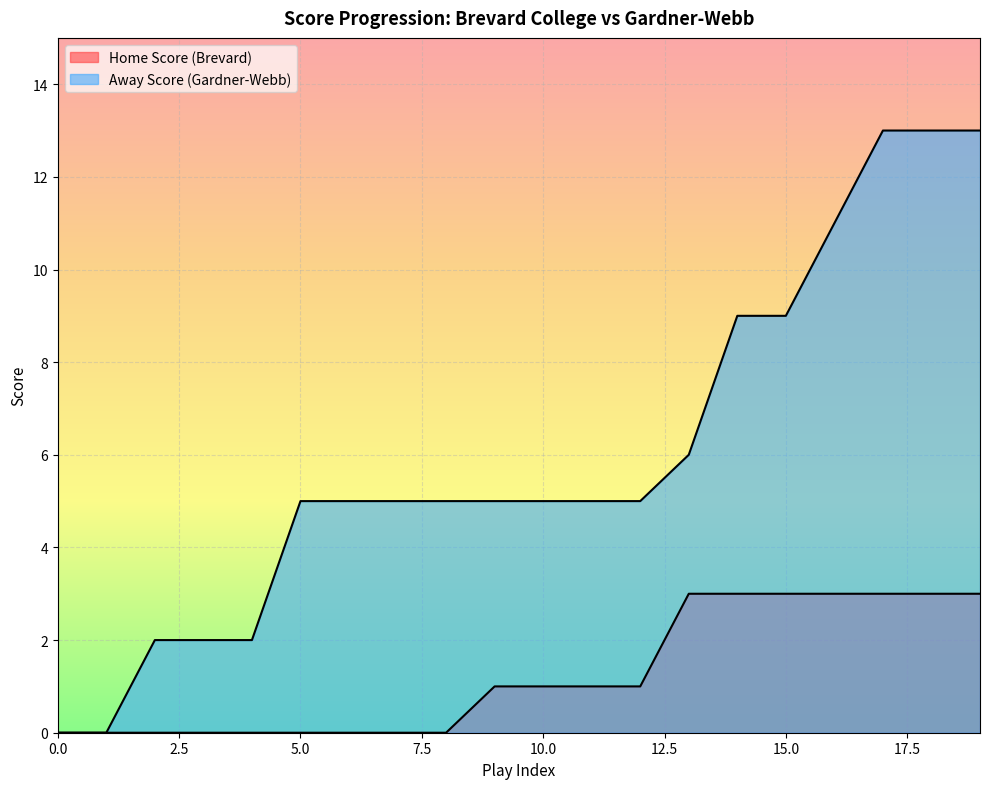

Reading right to left, list all the values displayed in this chart.

Home Score (Brevard): 3	3	3	3	3	3	3	1	1	1	1	0	0	0	0	0	0	0	0	0
Away Score (Gardner-Webb): 13	13	13	11	9	9	6	5	5	5	5	5	5	5	5	2	2	2	0	0